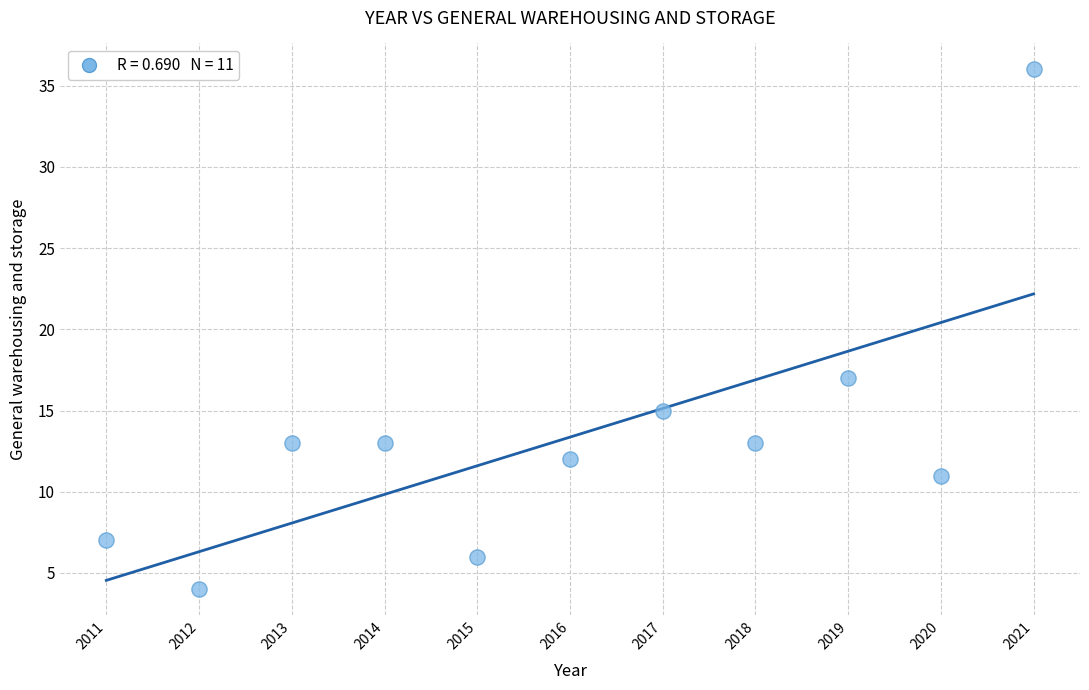

What is the average Y value?

13